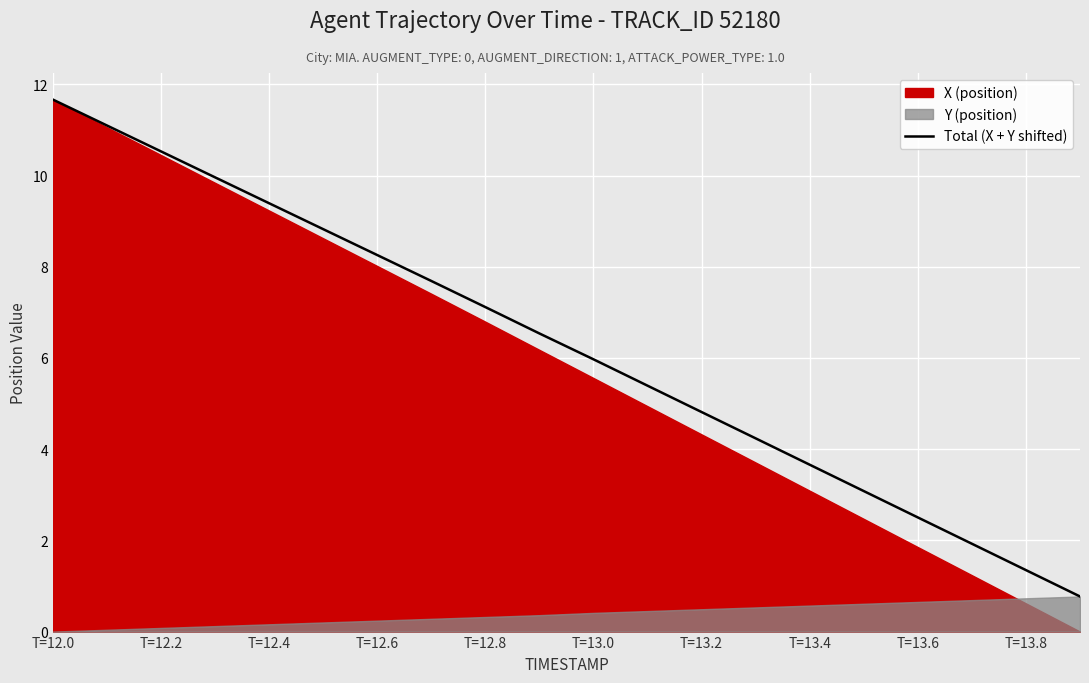

Which category has the highest value in the Total (X + Y shifted) series?

T=12.0